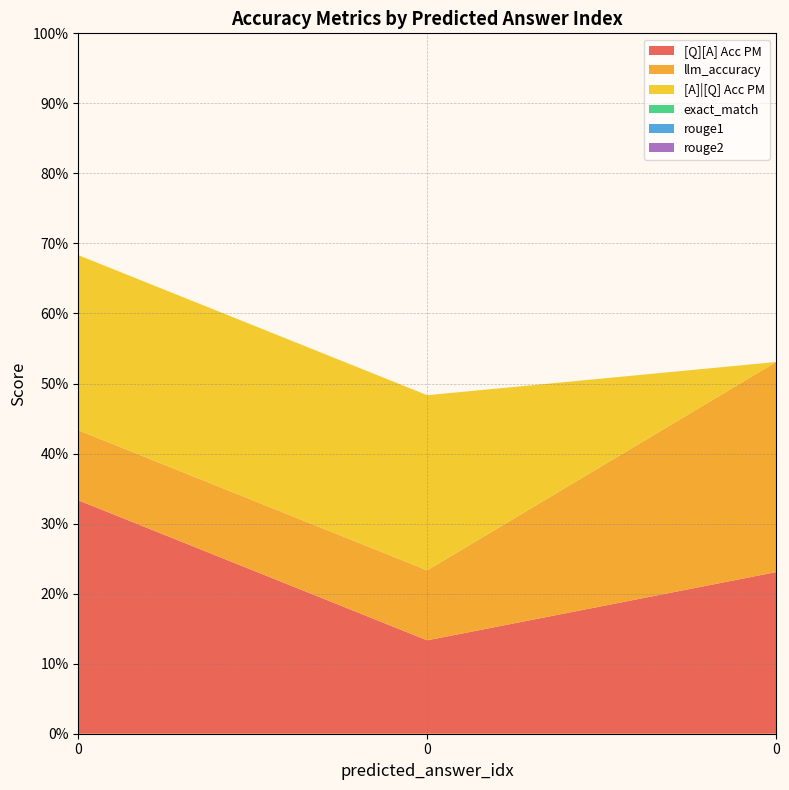

Reading right to left, list all the values displayed in this chart.

[Q][A] Acc PM: 0.2	0.1	0.3
llm_accuracy: 0.3	0.1	0.1
[A]|[Q] Acc PM: 0.0	0.2	0.2
exact_match: 0.0	0.0	0.0
rouge1: 0.0	0.0	0.0
rouge2: 0.0	0.0	0.0